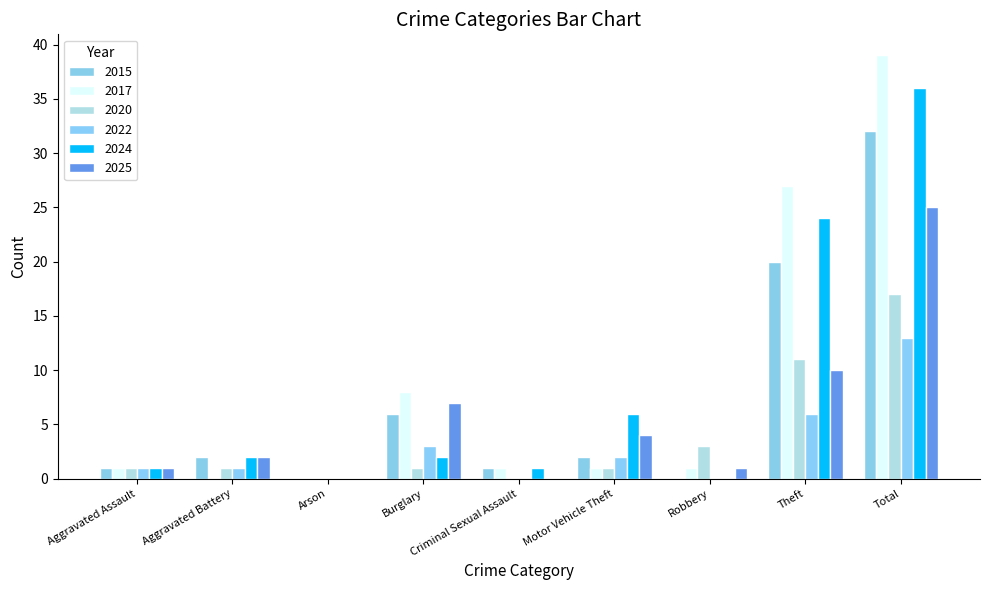

Are the bars horizontal?

No